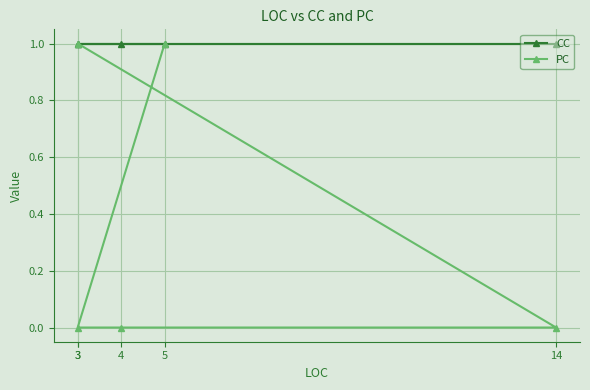

Which series changed the most between 14 and 3?

CC